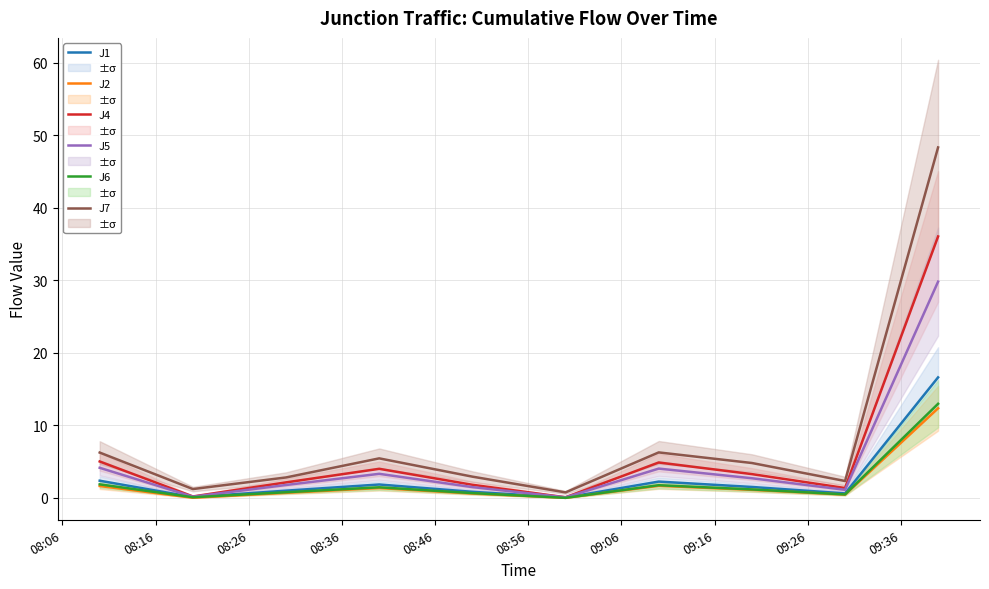

What is the difference between the second highest and second lowest values in the J1 series?

2.3